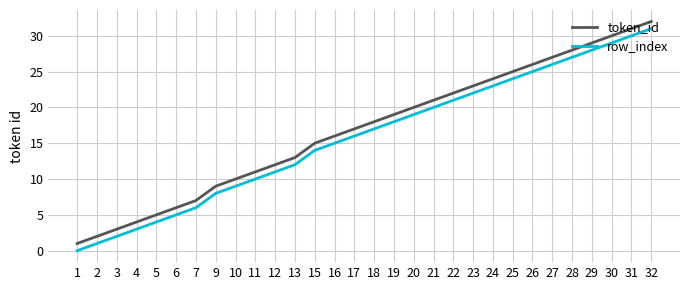

What is the difference between the maximum and minimum values in the token_id series?

31